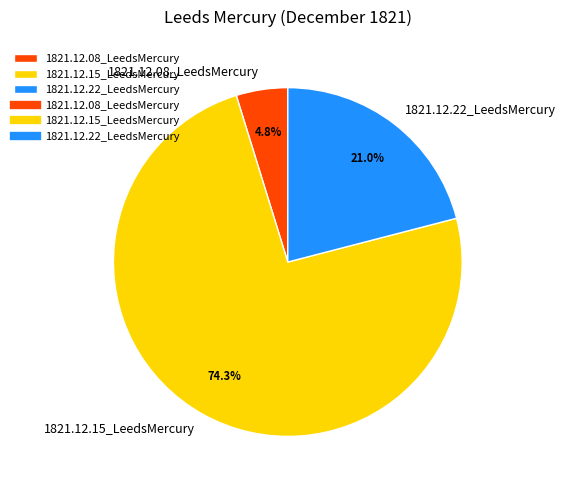

How much of the chart is everything except 1821.12.22_LeedsMercury?

79.0%